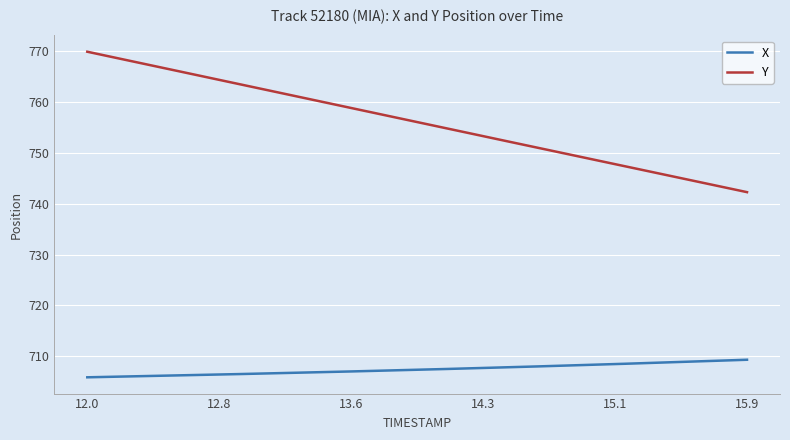

Which series has the largest total across all categories?

Y